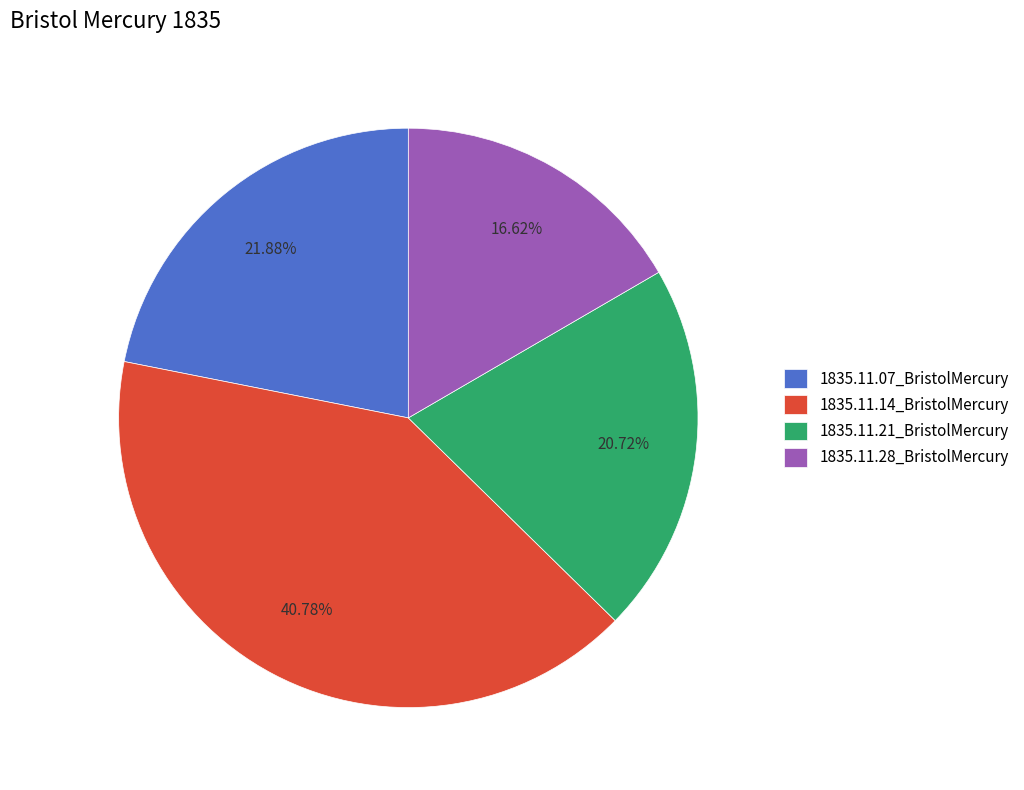

Is it true that 1835.11.14_BristolMercury is 26% of the pie?

False